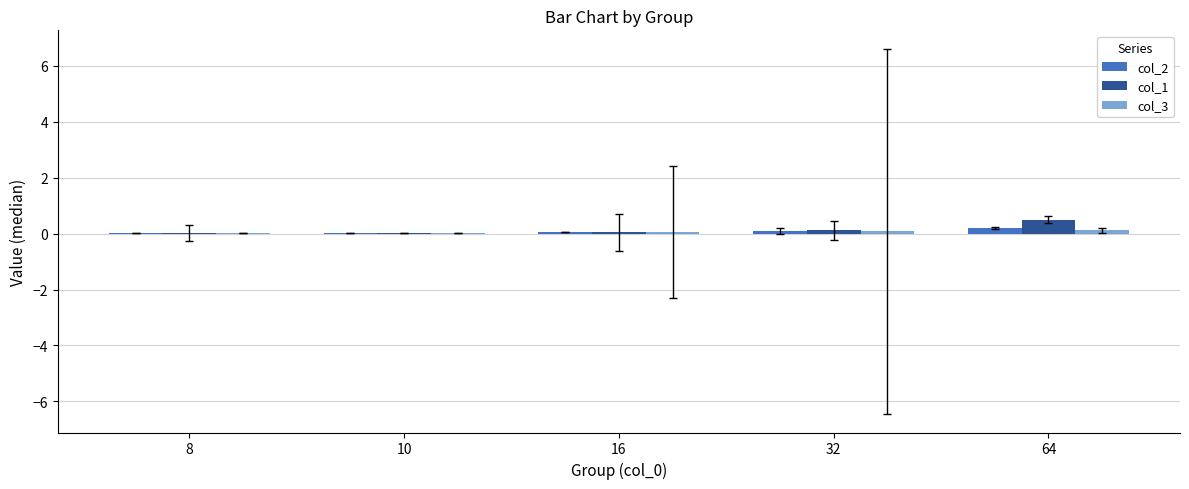

At which label does col_1 reach its peak?

64